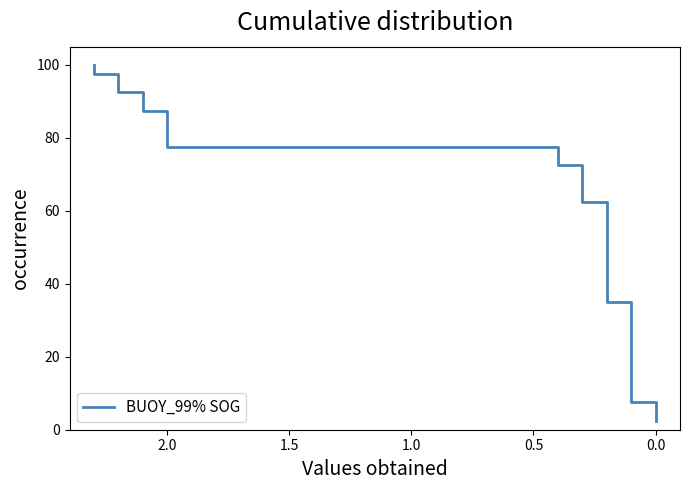

What is the sum of all values?

2050.0